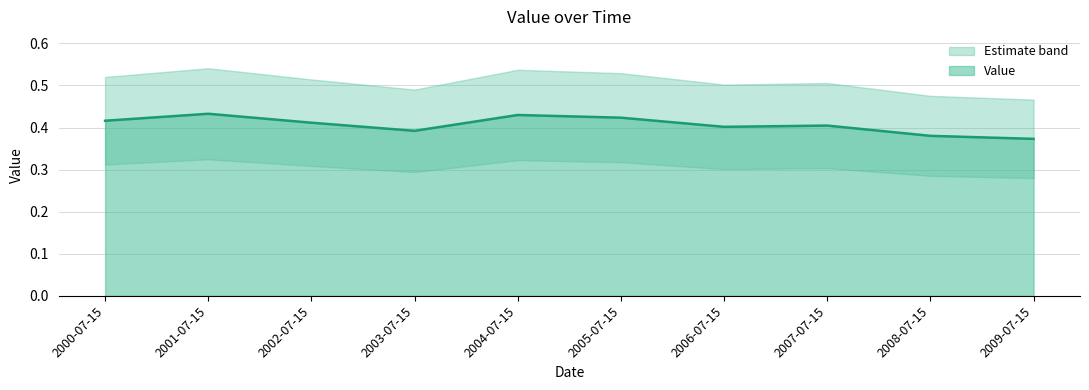

Rank the categories by value from lowest to highest.

2009-07-15, 2008-07-15, 2003-07-15, 2006-07-15, 2007-07-15, 2002-07-15, 2000-07-15, 2005-07-15, 2004-07-15, 2001-07-15